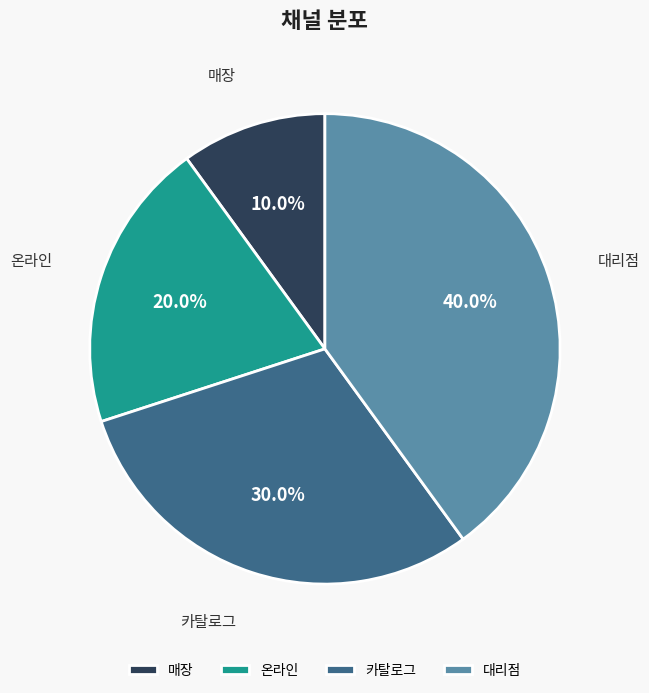

Does 카탈로그 account for over 50% of the chart?

No